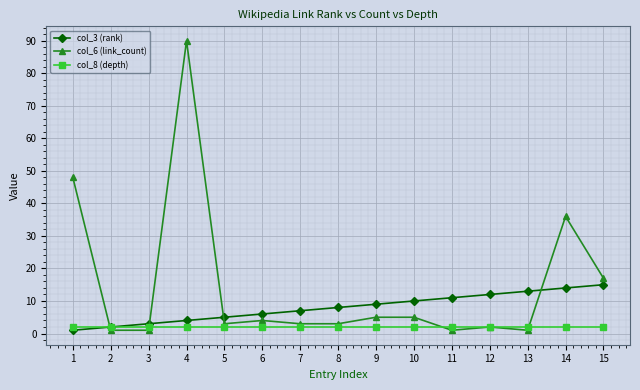

True or false: col_6 (link_count) and col_3 (rank) cross at least once.

True